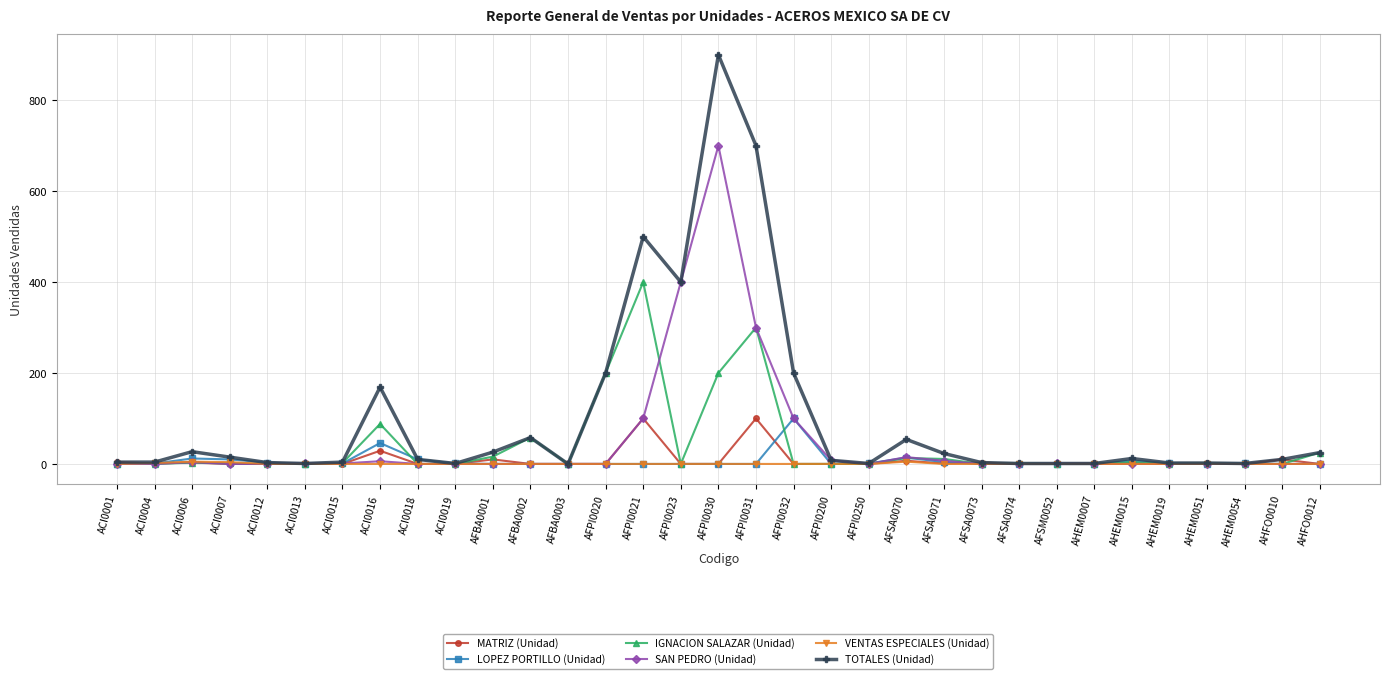

What is the total value across all series at AHEM0007?

2